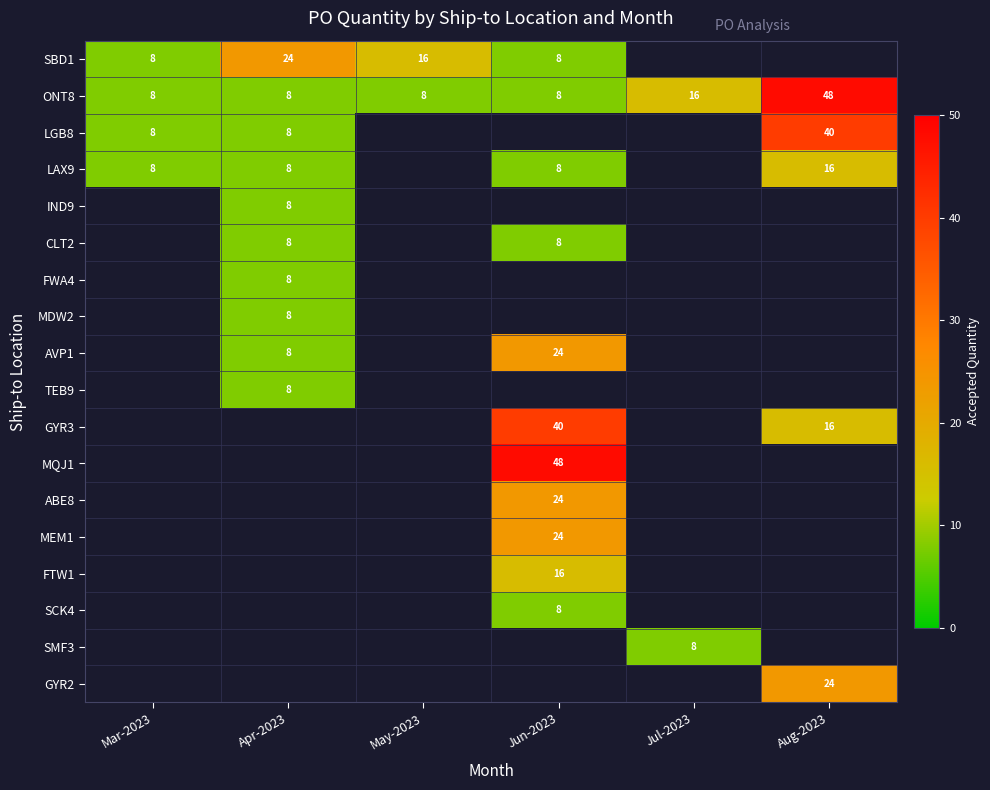

The value of FWA4 at Apr-2023 is 2.9. True or false?

False